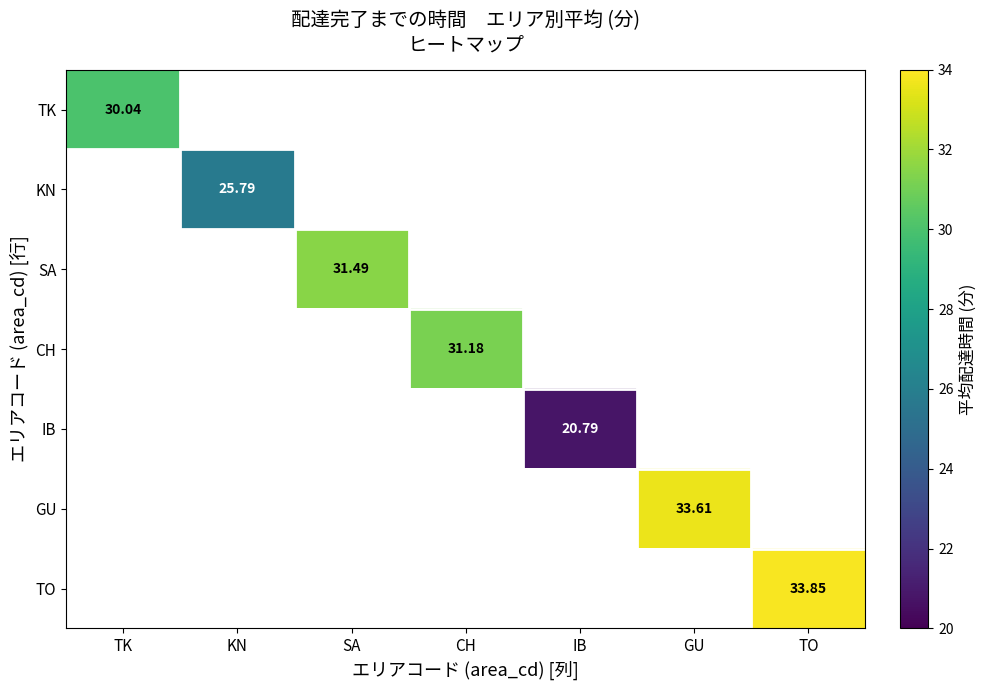

The TK series shows 39.7 at TK. True or false?

False